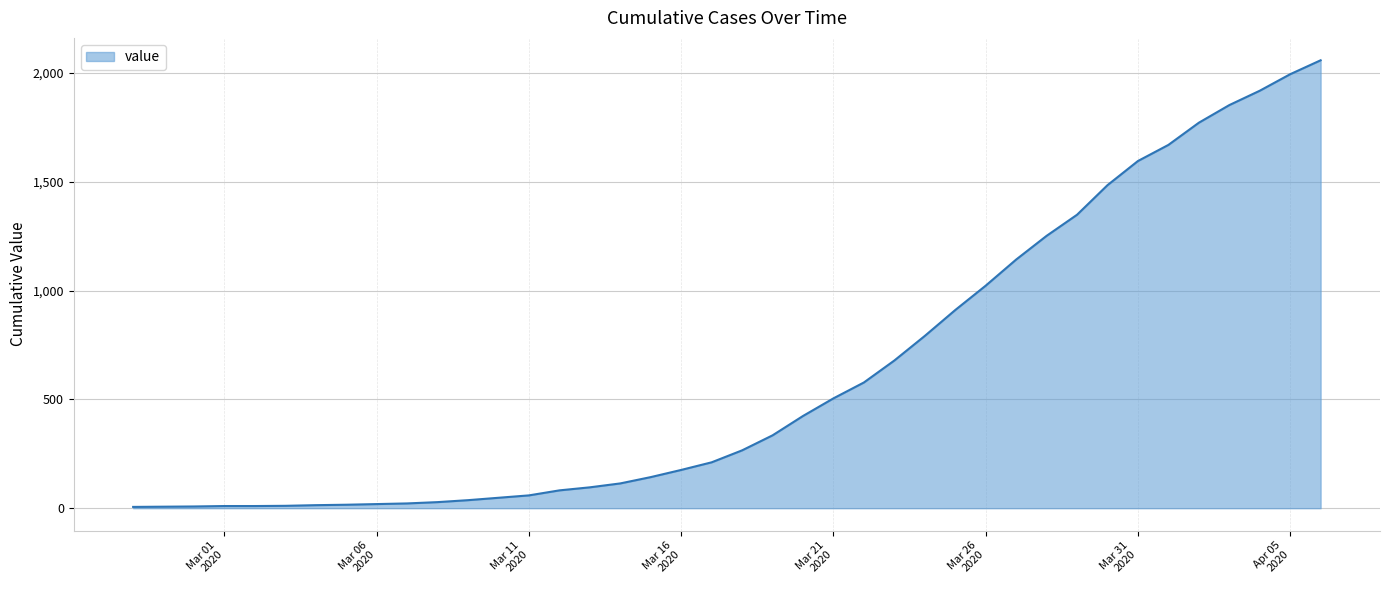

Reading right to left, transcribe all the data shown in this chart.

2059	1995	1919	1853	1772	1670	1596	1485	1349	1252	1143	1023	911	792	679	578	505	424	335	266	211	176	143	114	96	82	59	48	37	28	22	19	16	14	11	10	10	8	7	6